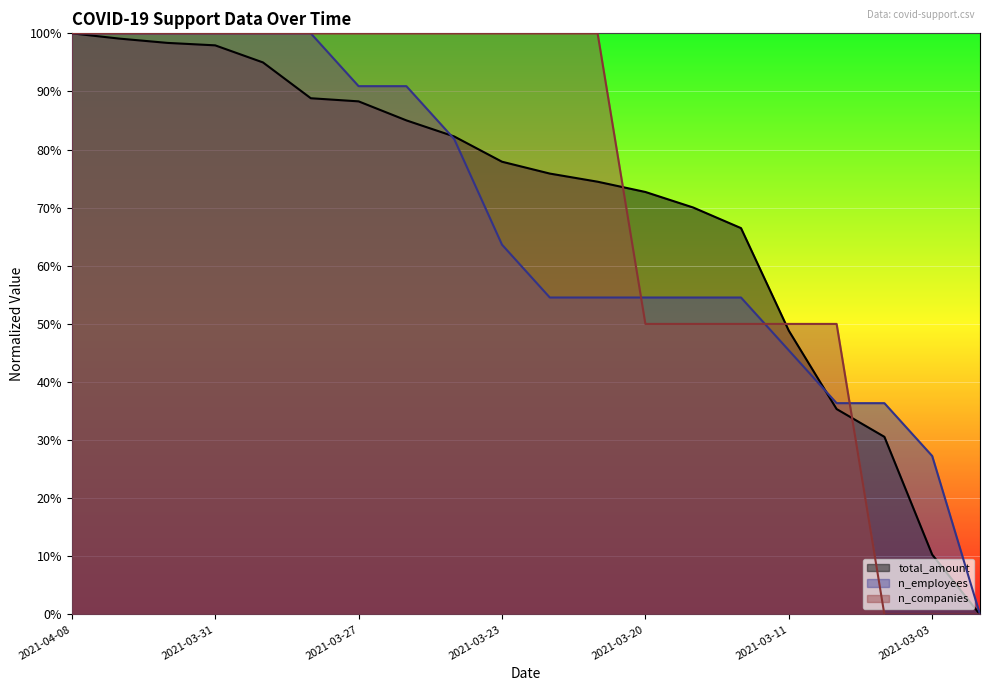

What is the difference between the maximum and minimum values in the n_employees series?

1.0